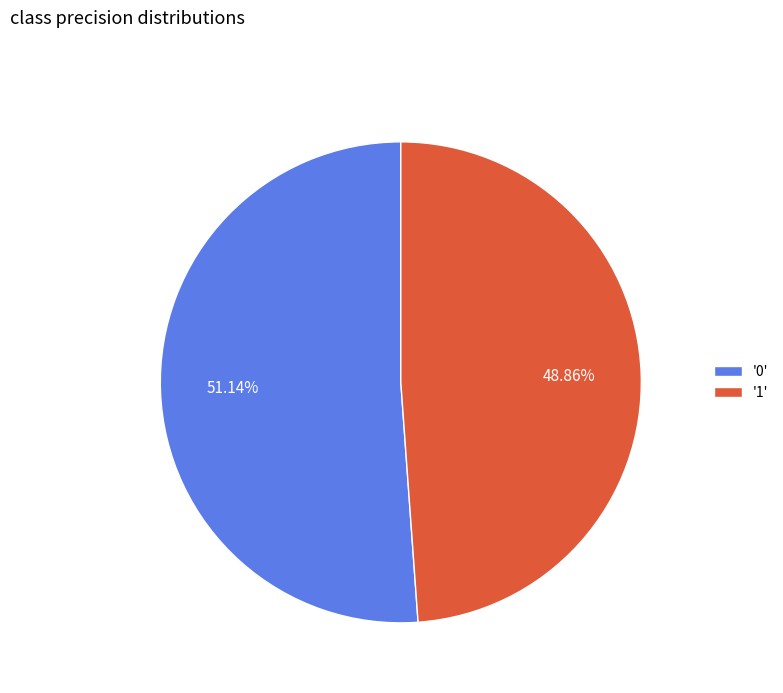

Is the sum of '0' and '1' greater than half?

Yes